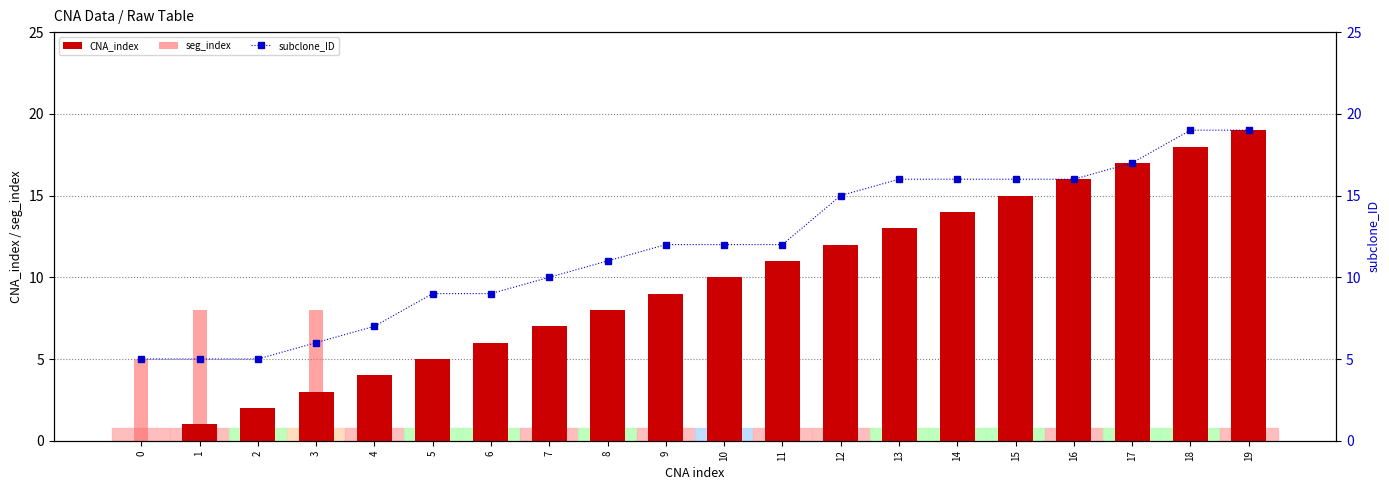

What is the sum of the subclone_ID values at 14 and 13?

32